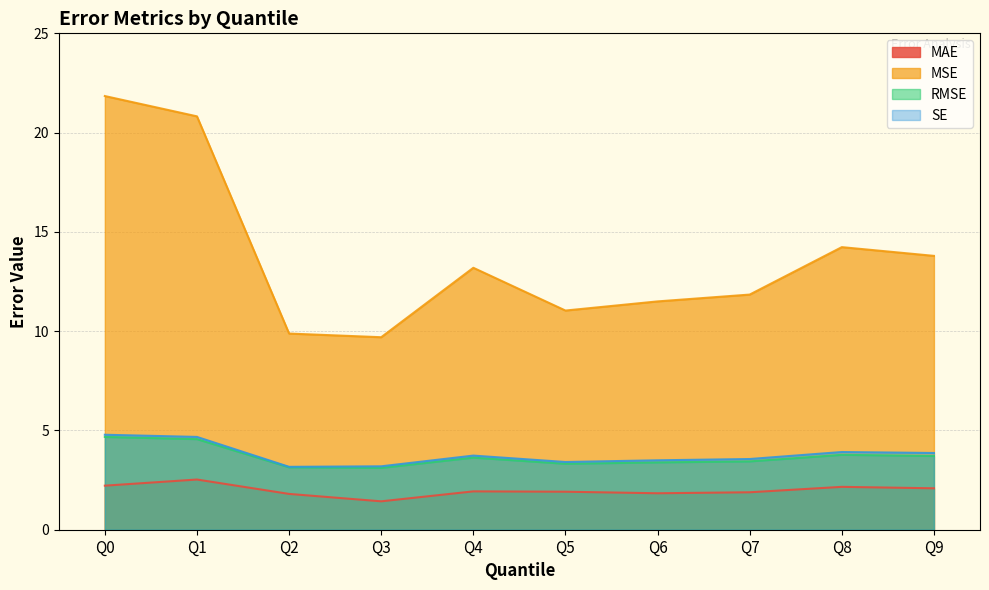

Read the MSE value at Q9.

13.8